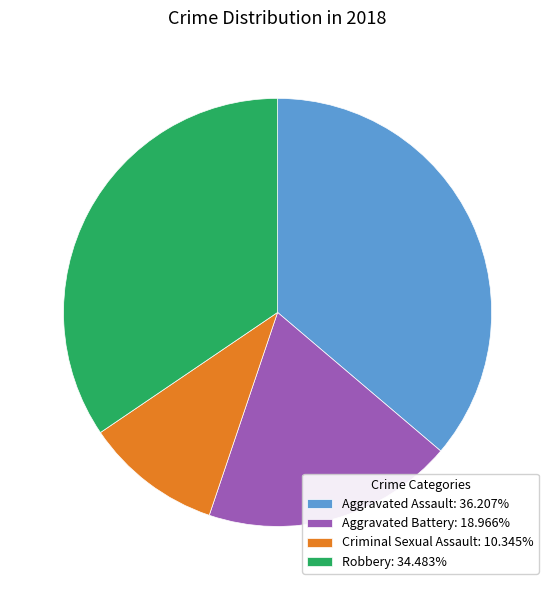

True or false: Criminal Sexual Assault accounts for 10% of the total.

True